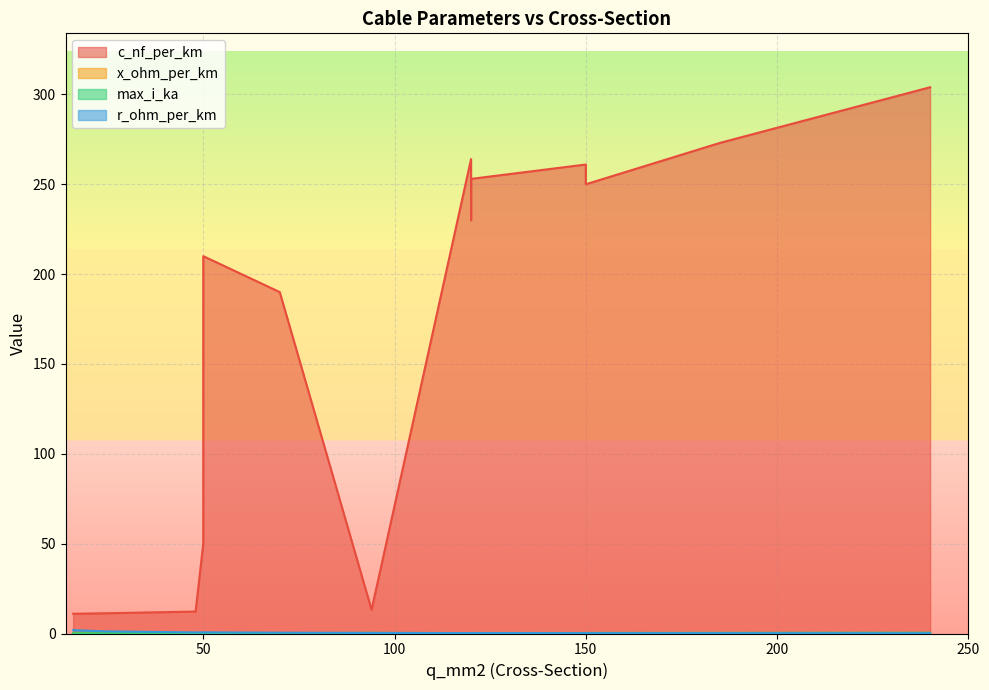

What is the maximum value for r_ohm_per_km?

1.9